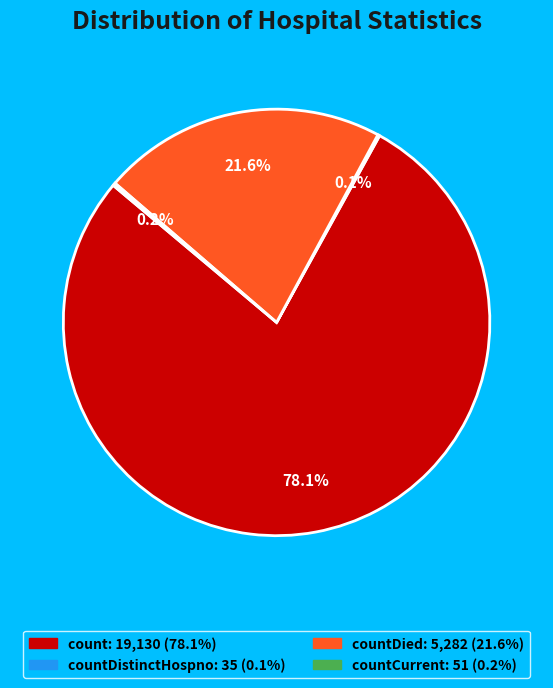

Is there any slice that represents more than half of the pie?

Yes